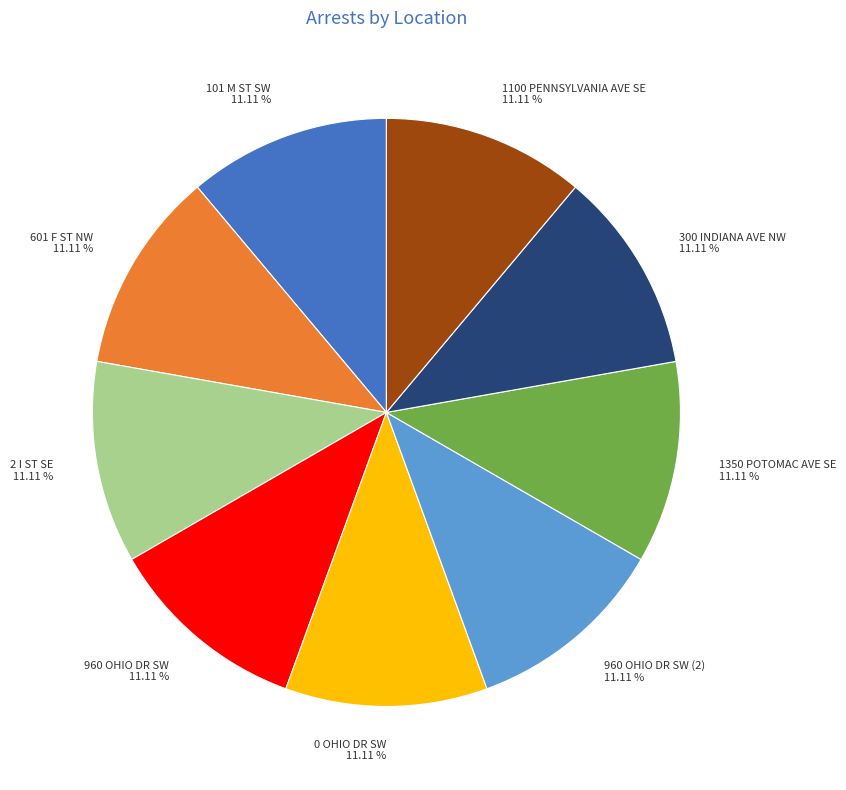

Approximately how many times larger is the value at 1100 PENNSYLVANIA AVE SE compared to 0 OHIO DR SW?

1.0